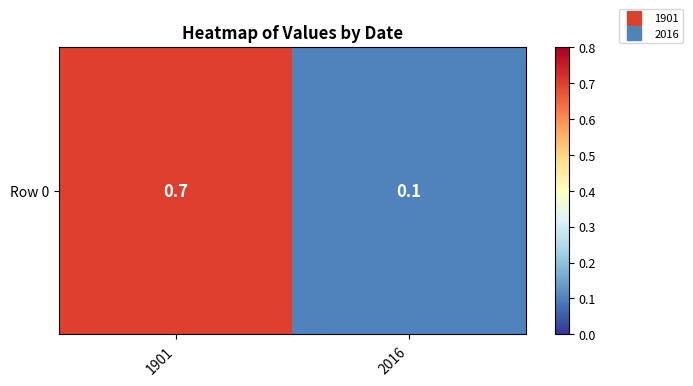

At which label is the value closest to 0?

2016